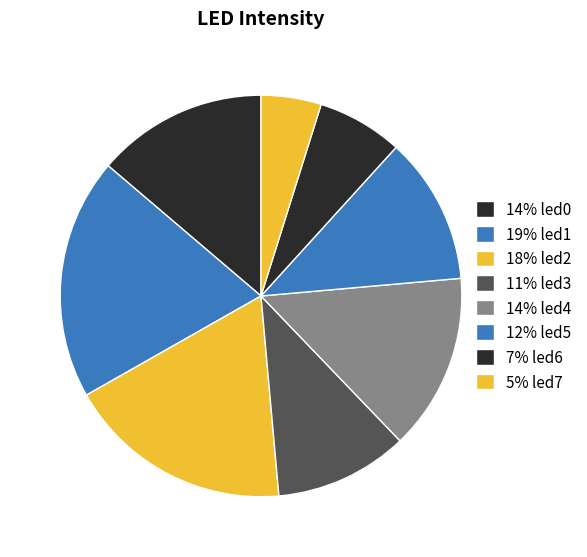

Rank the categories by value from highest to lowest.

led1, led2, led4, led0, led5, led3, led6, led7